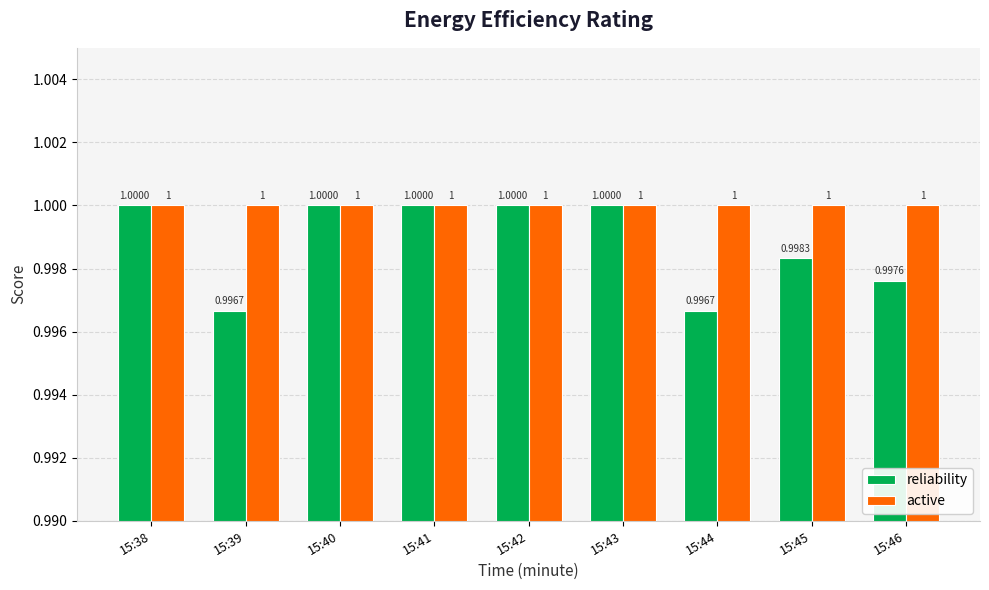

Reading right to left, extract all data points from this chart.

reliability: 15:46=1.0	15:45=1.0	15:44=1.0	15:43=1.0	15:42=1.0	15:41=1.0	15:40=1.0	15:39=1.0	15:38=1.0
active: 15:46=1.0	15:45=1.0	15:44=1.0	15:43=1.0	15:42=1.0	15:41=1.0	15:40=1.0	15:39=1.0	15:38=1.0